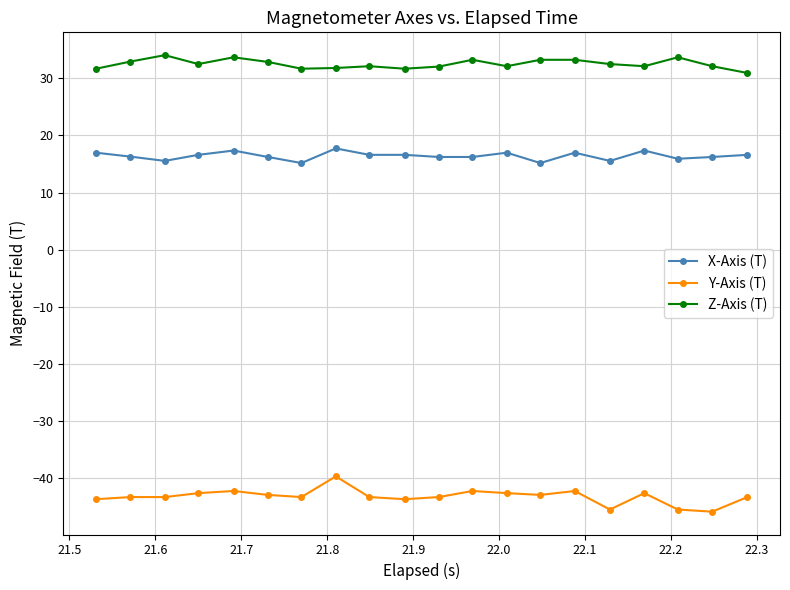

What is the lowest value of the X-Axis (T) series?

15.2